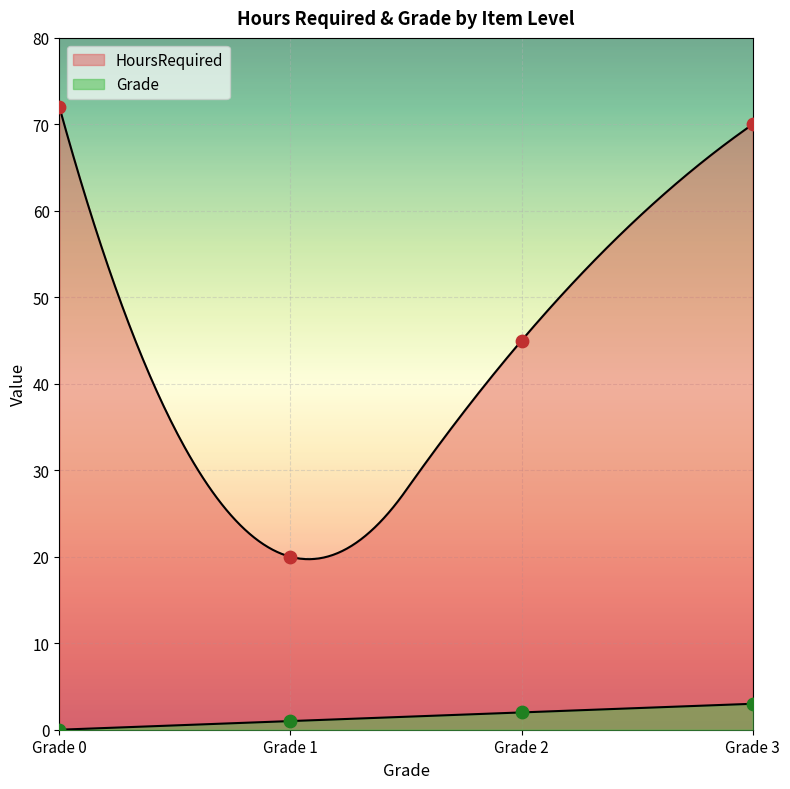

What is the total value across all series at 5?

47